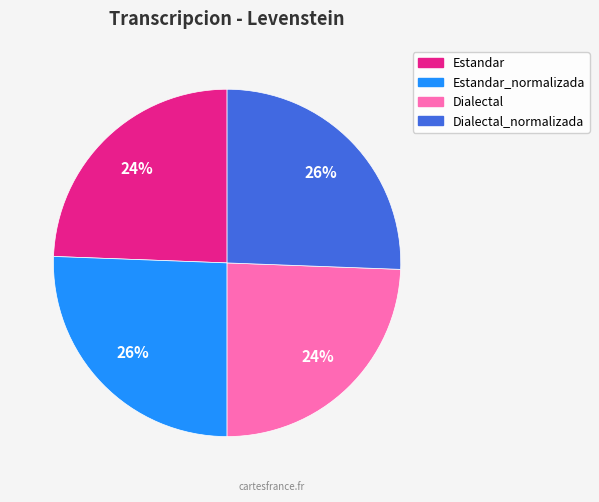

To the nearest percent, what is the average slice percentage?

25%